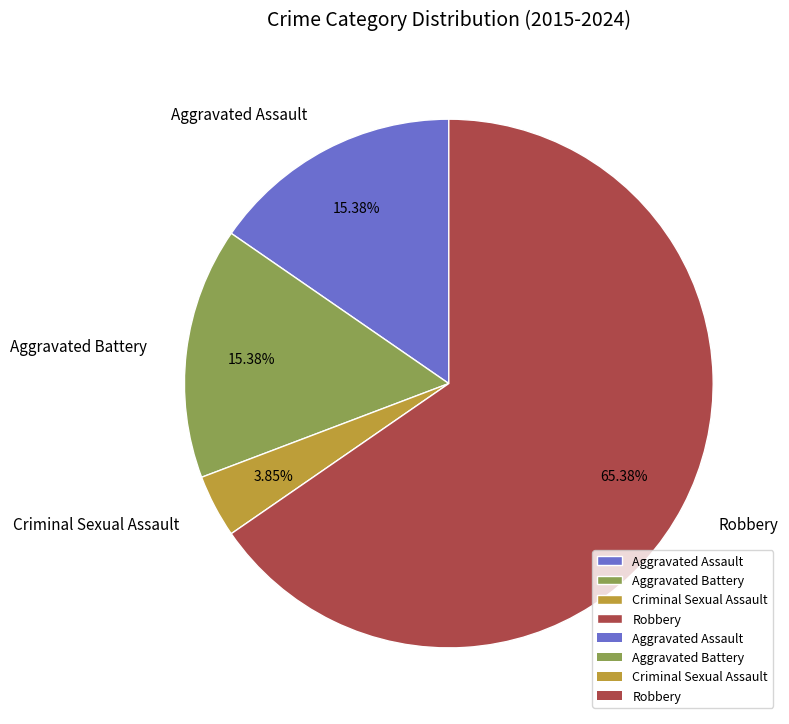

Is there any slice that represents more than half of the pie?

Yes